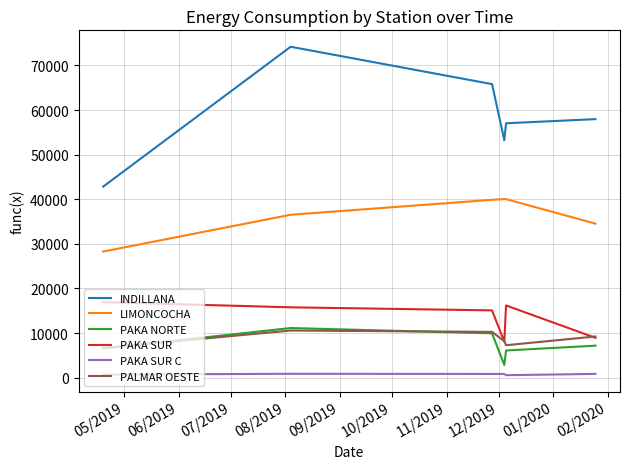

What is the average value of the LIMONCOCHA series?

36542.0